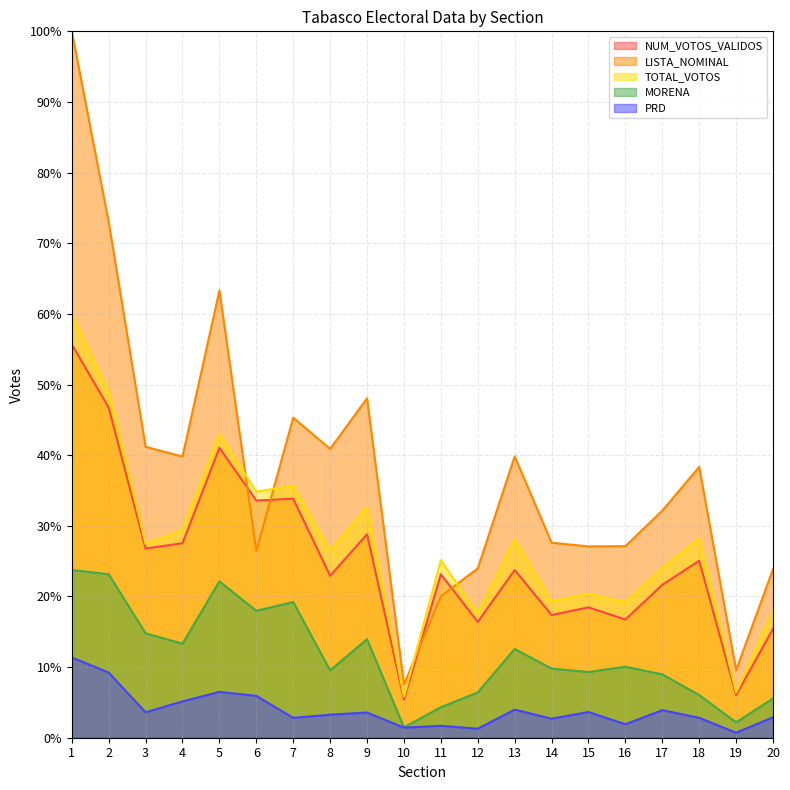

List the series in order of their peak value, highest first.

LISTA_NOMINAL, TOTAL_VOTOS, NUM_VOTOS_VALIDOS, MORENA, PRD